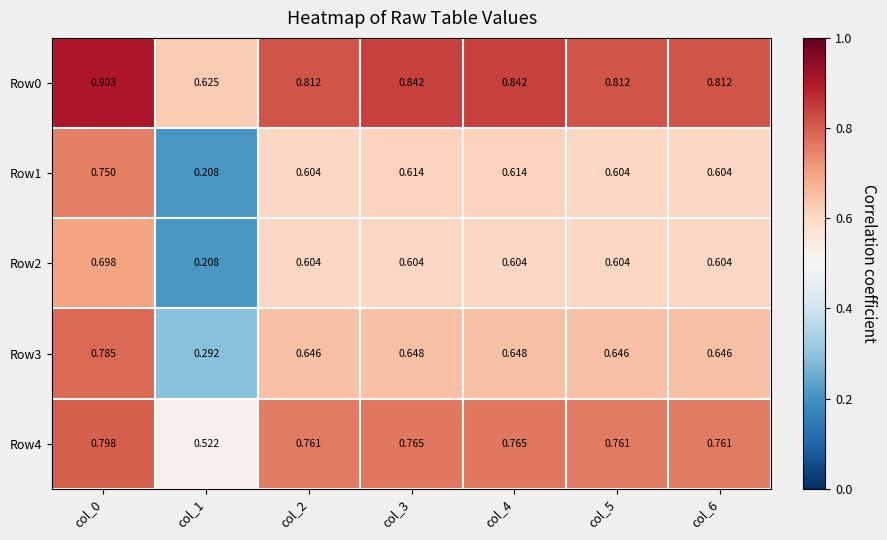

Is the value of Row4 at col_6 greater than the value of Row1 at col_2?

Yes